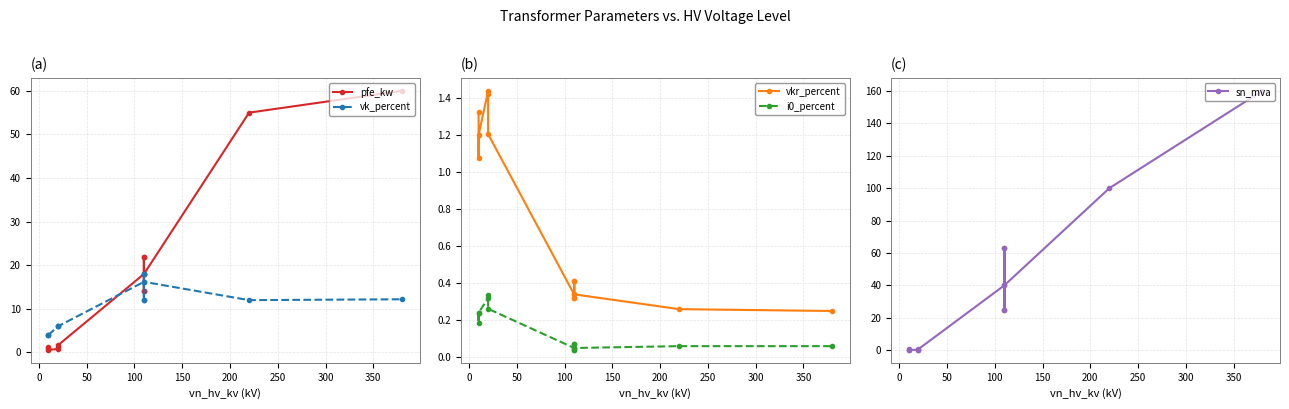

Which series has the widest spread of values?

sn_mva